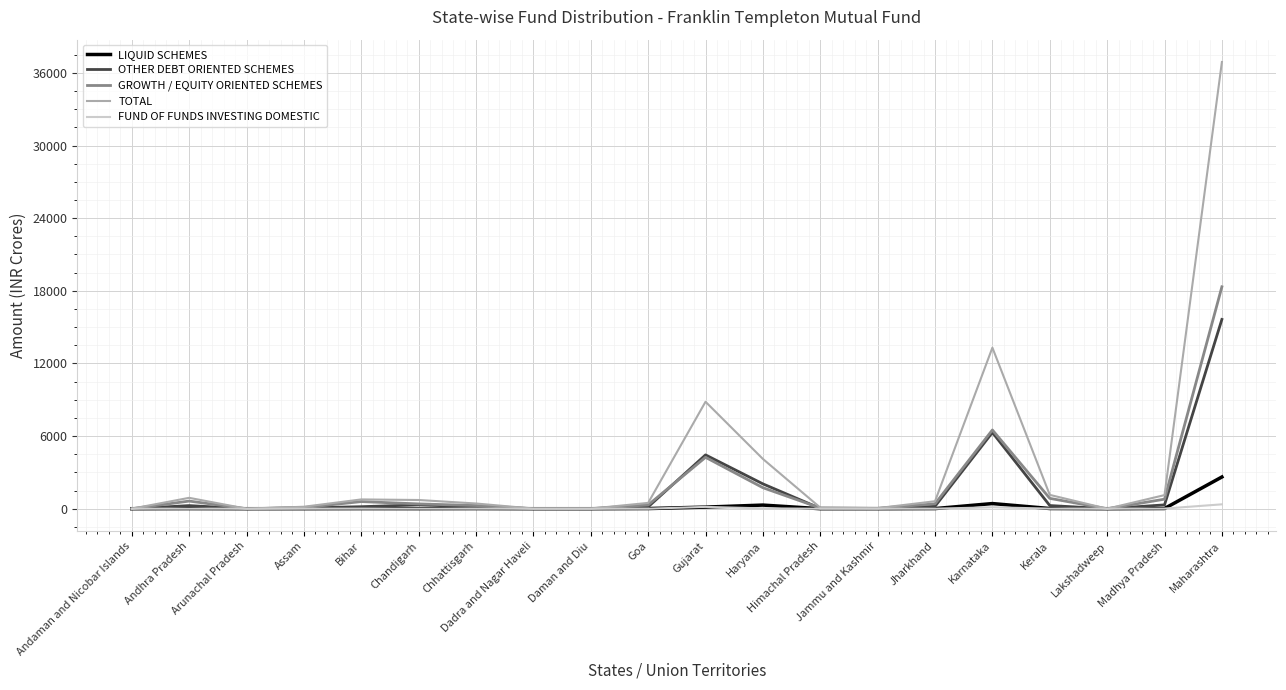

List the series in order of their peak value, lowest first.

FUND OF FUNDS INVESTING DOMESTIC, LIQUID SCHEMES, OTHER DEBT ORIENTED SCHEMES, GROWTH / EQUITY ORIENTED SCHEMES, TOTAL